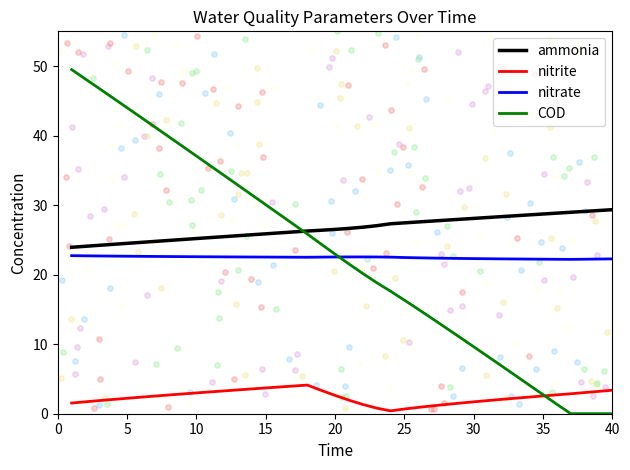

Which series has the largest total across all categories?

ammonia